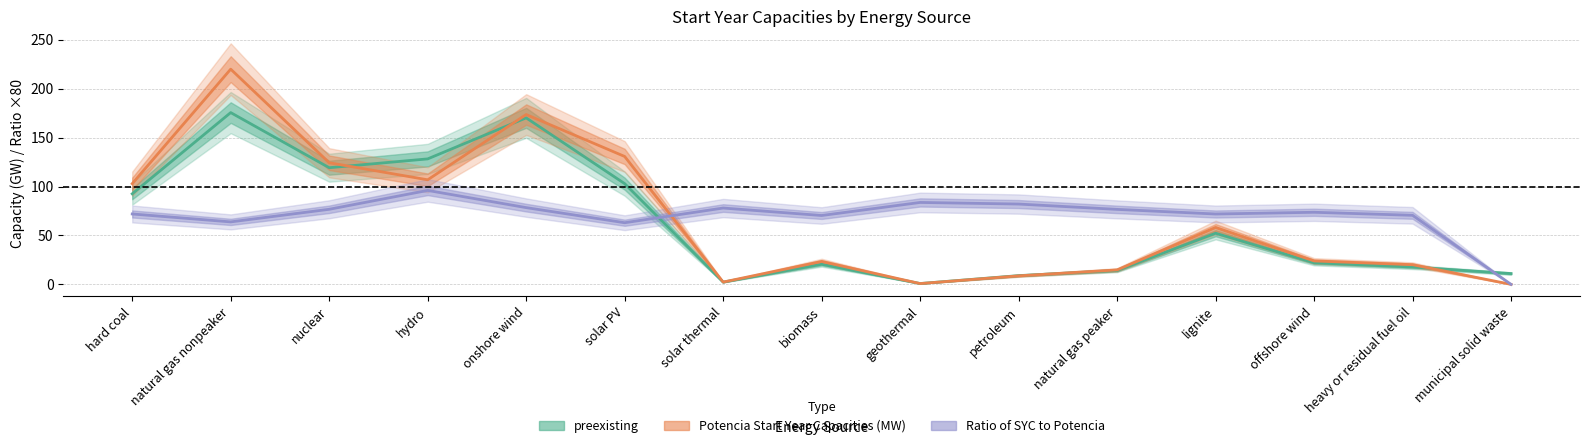

How many times do Potencia Start Year Capacities (MW) and Ratio of SYC to Potencia cross each other?

1